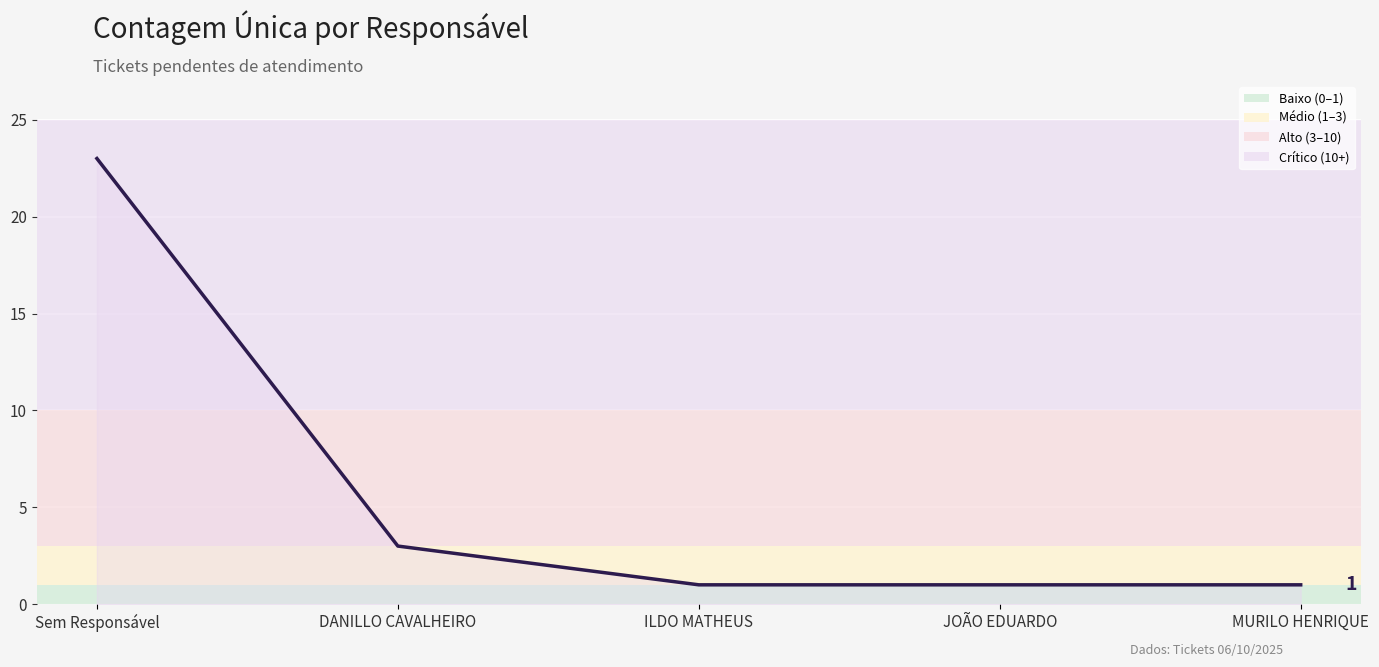

What is the smallest value displayed?

1